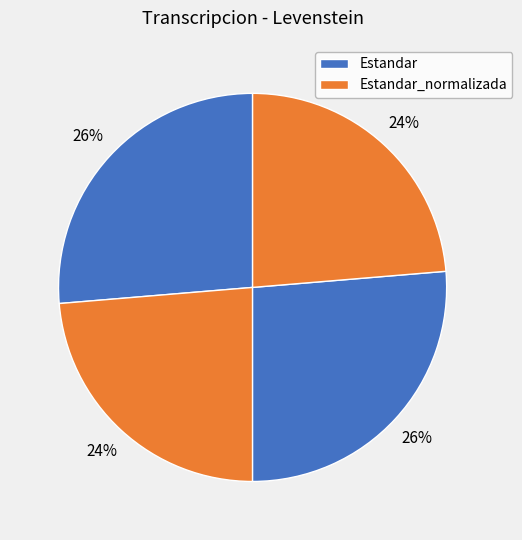

How many segments does this pie chart have?

4